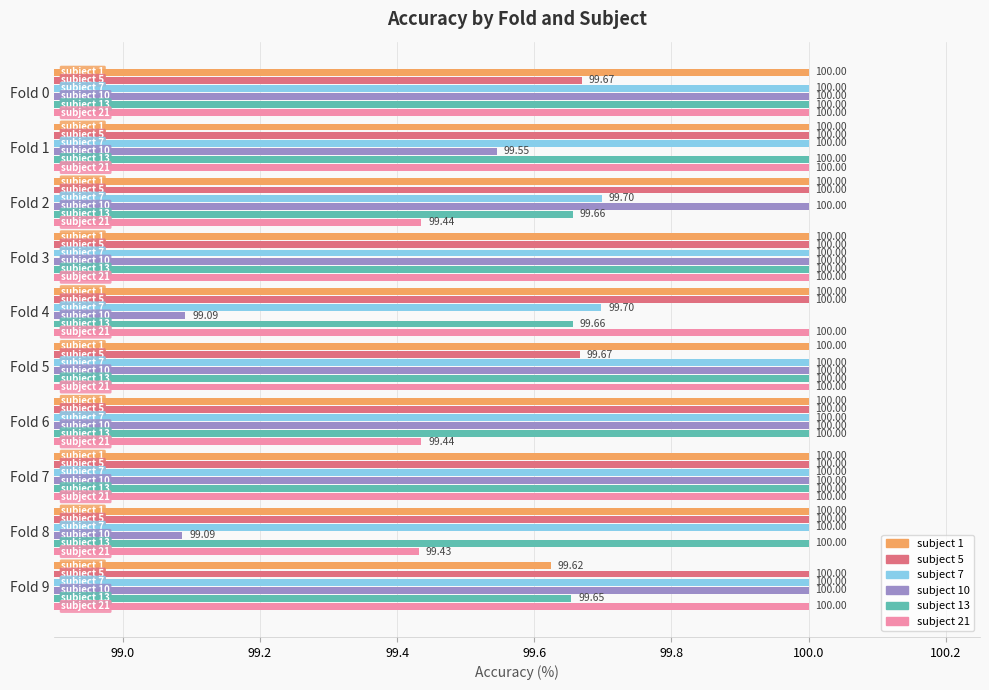

What is the total value across all series at Fold 6?

599.4